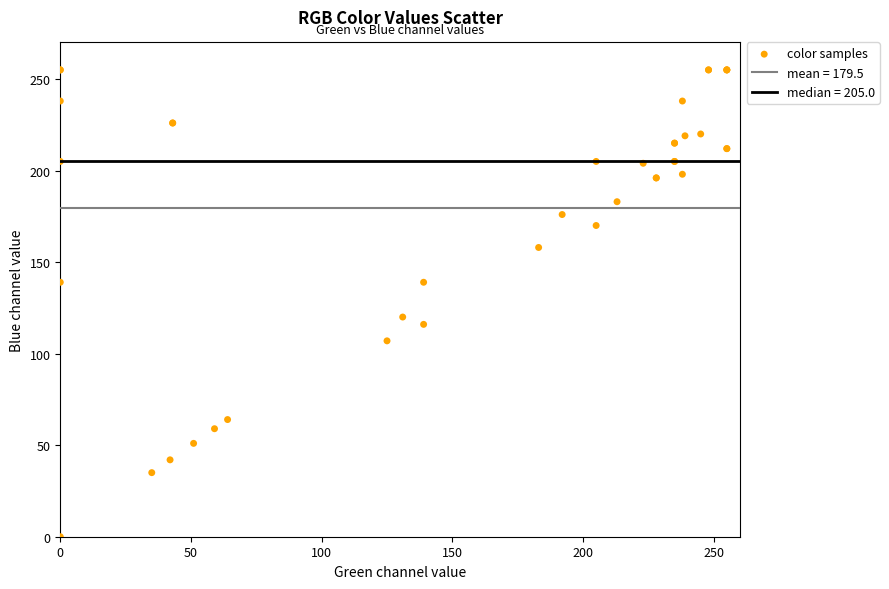

What Y value in the scatter plot is closest to 127?

120